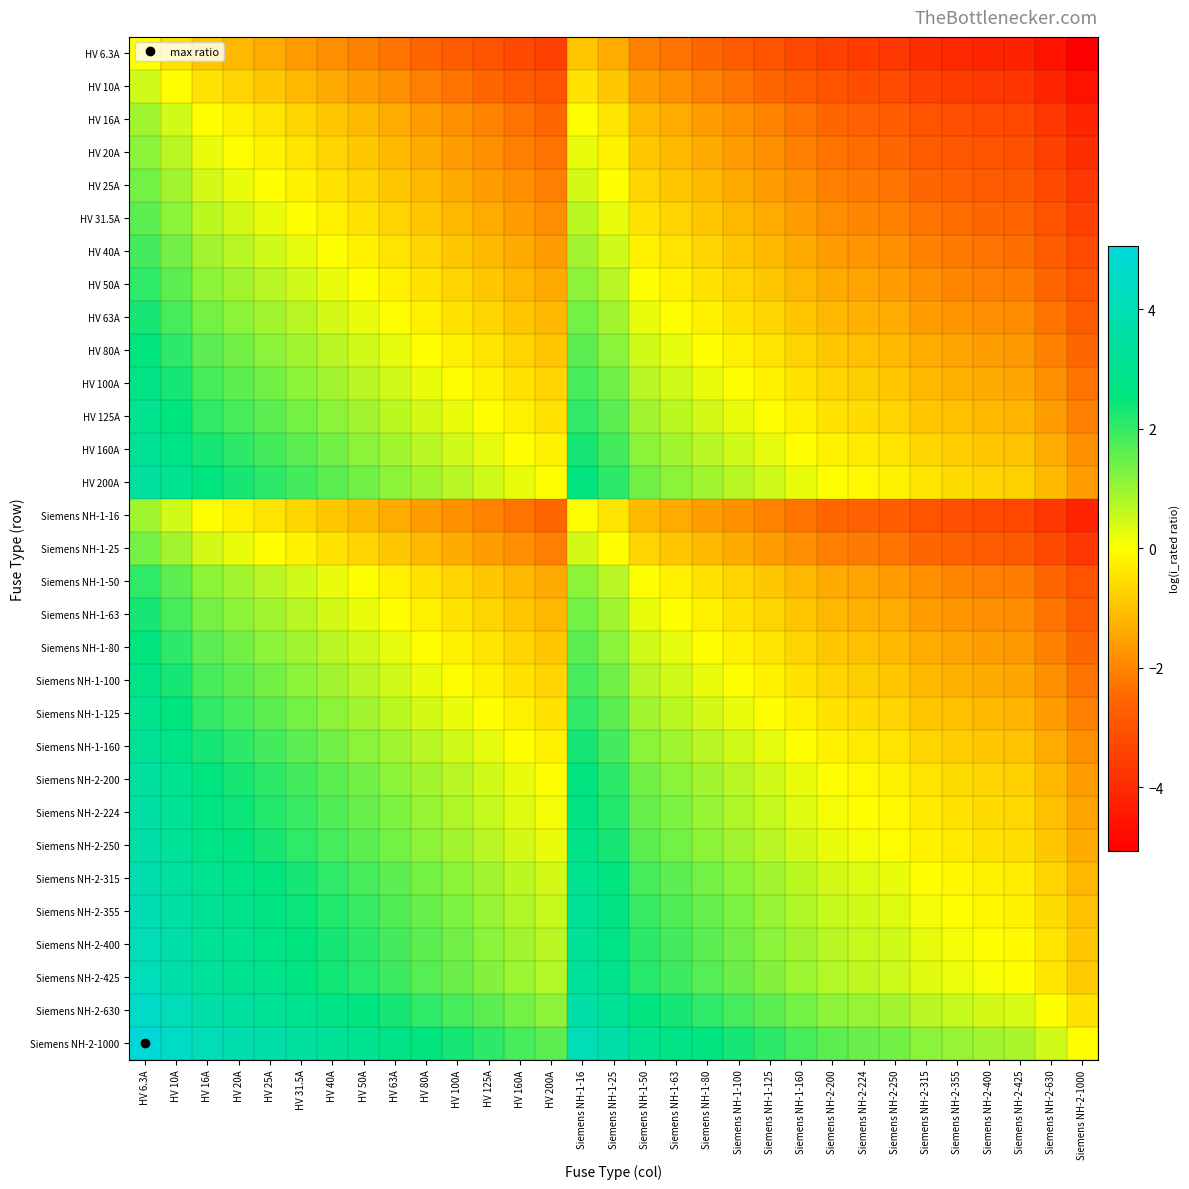

Which has a higher value, HV 50A or Siemens NH-2-250?

HV 50A